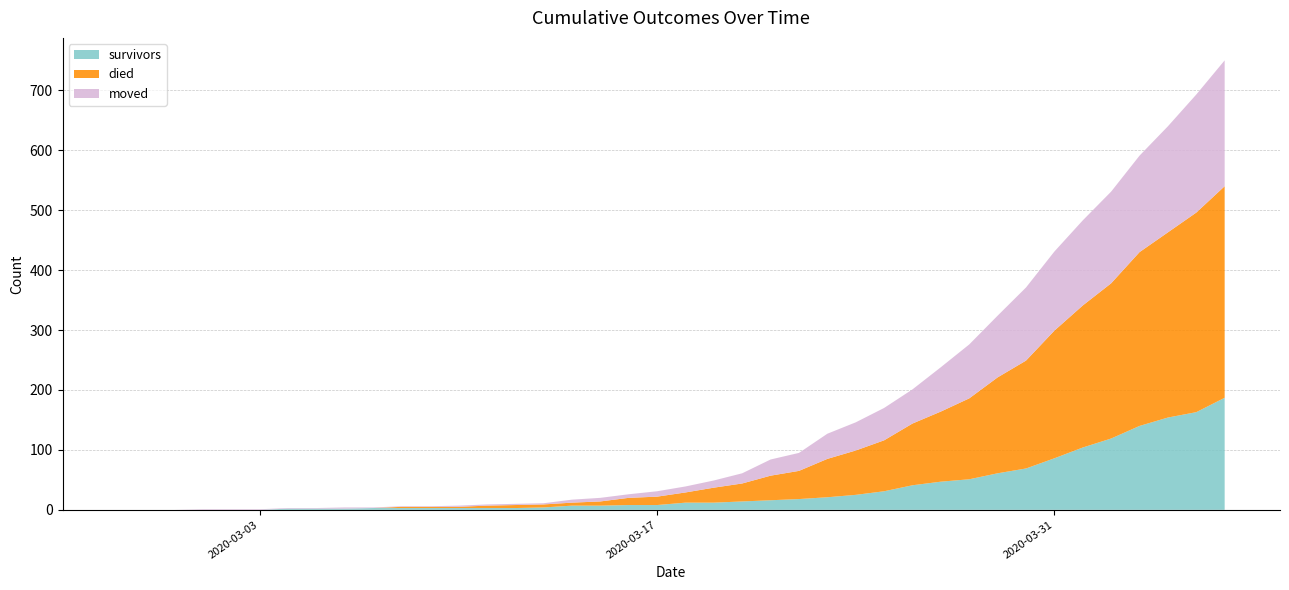

Reading left to right, list all the values displayed in this chart.

survivors: 0	0	0	0	0	0	2	2	2	3	3	3	3	3	3	4	7	7	8	8	12	12	14	16	18	21	25	31	41	47	51	61	69	86	104	119	140	154	163	187
died: 0	0	0	0	0	0	0	0	0	0	2	2	2	4	5	5	5	7	12	14	17	25	30	41	47	64	74	85	103	117	135	160	180	213	237	259	290	309	333	353
moved: 0	0	0	1	1	1	1	1	2	1	1	1	2	2	2	2	5	6	6	9	10	12	17	27	30	42	47	54	57	74	90	103	122	132	142	153	161	177	197	210